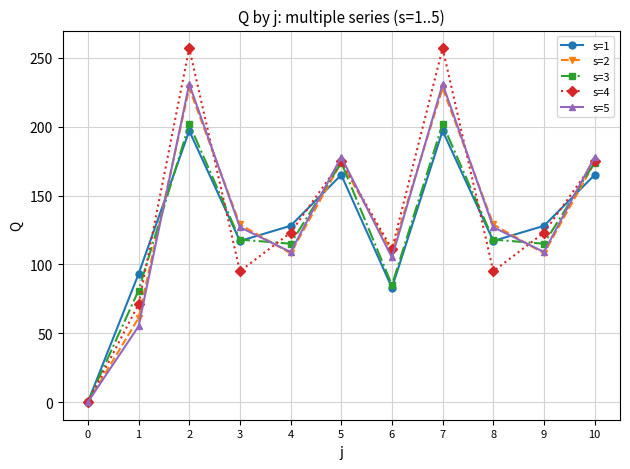

The s=4 series shows 360 at 7. True or false?

False